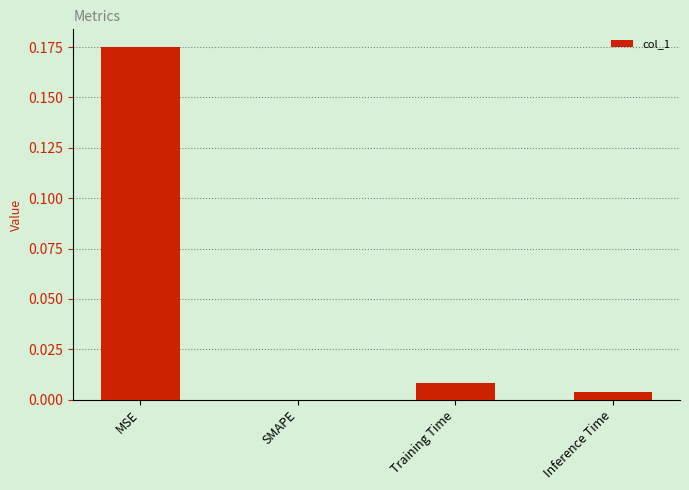

At which category does the chart reach its peak across all series?

MSE